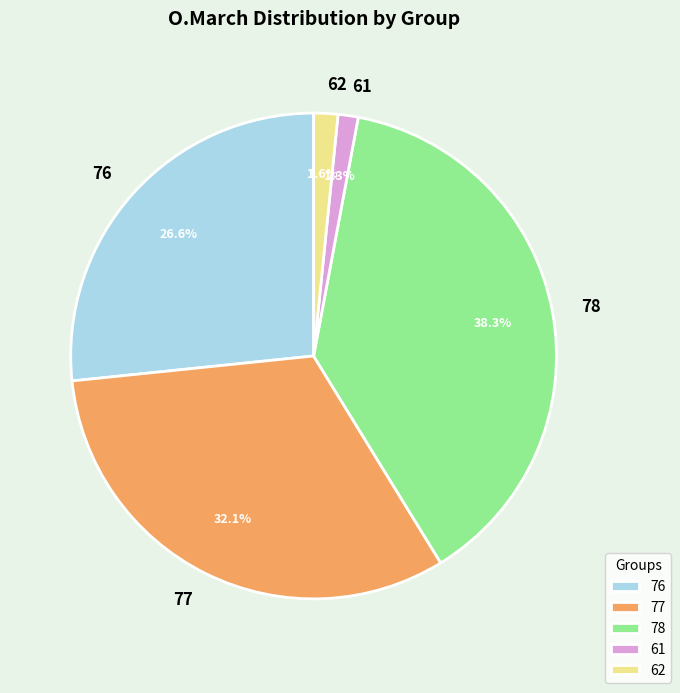

Does any single category account for the majority?

No